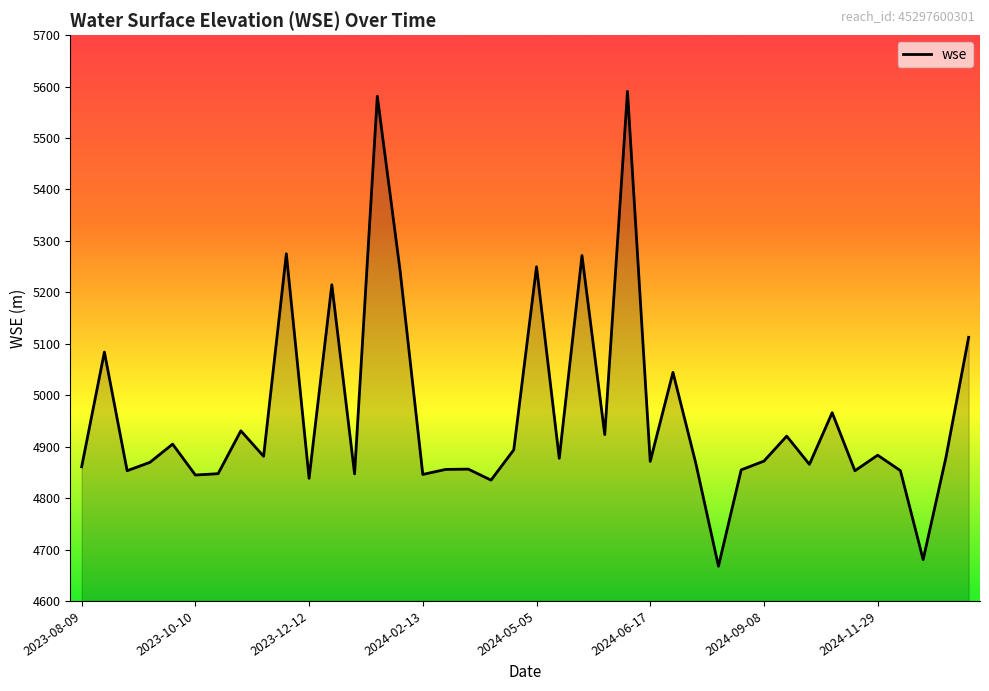

What is the minimum value shown in the chart?

4667.5